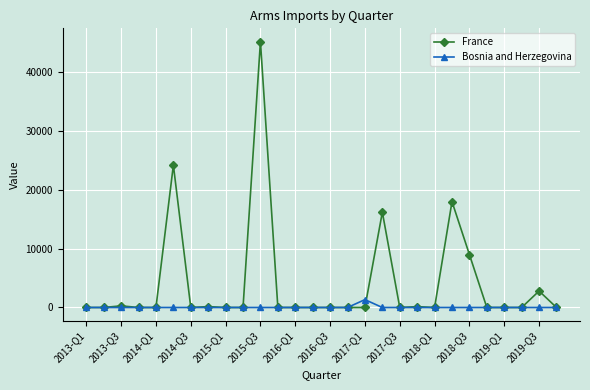

What is the maximum value shown in the chart?

45200